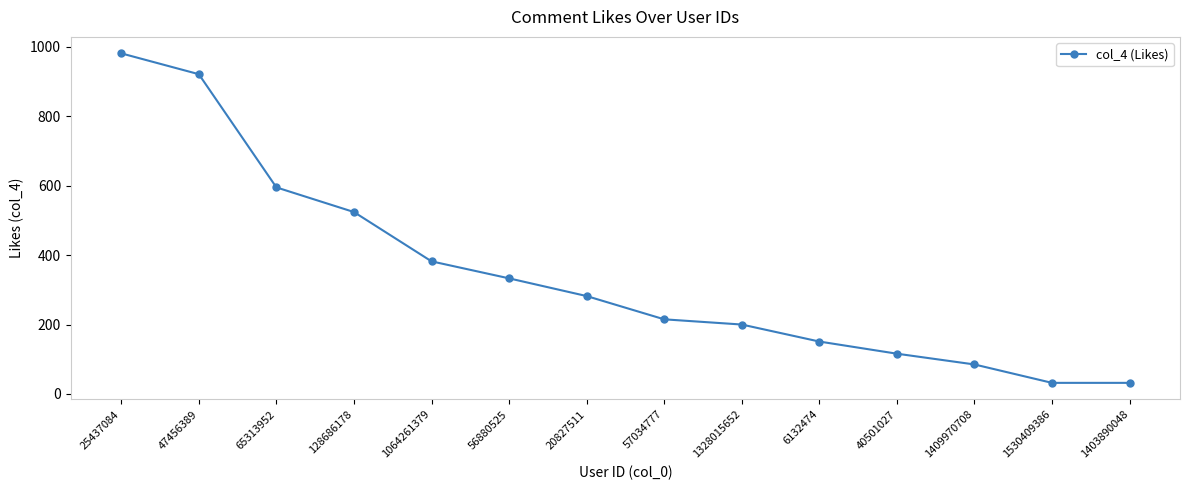

What is the difference between the values at 6132474 and 1409970708?

66